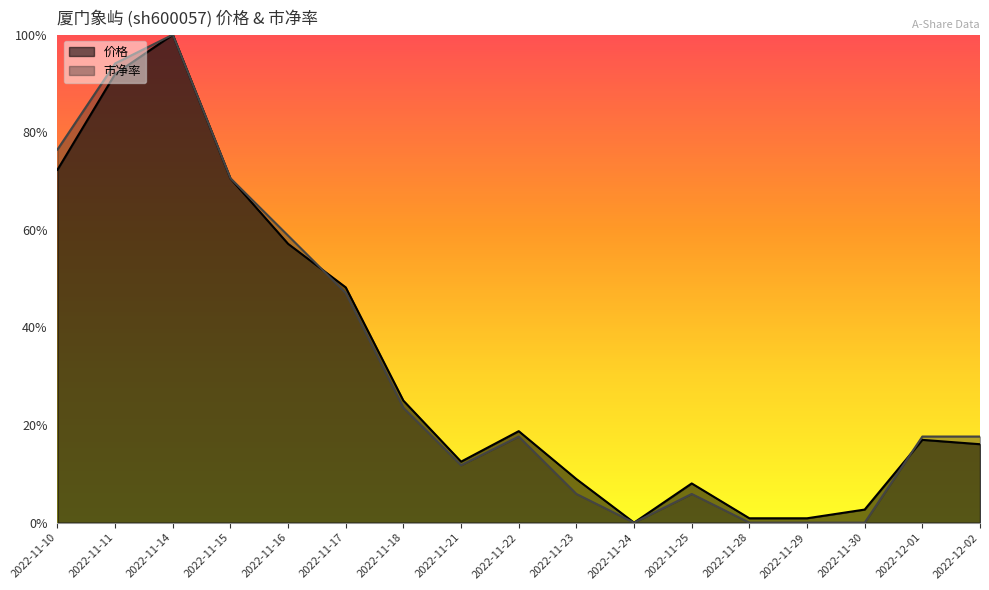

At how many categories does at least one series exceed 0?

16